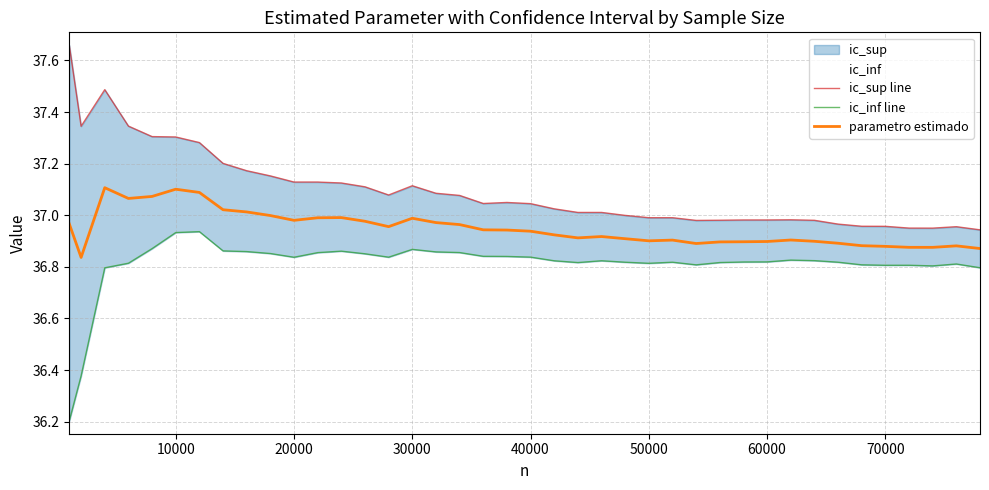

True or false: parametro estimado and ic_sup line intersect in this chart.

False